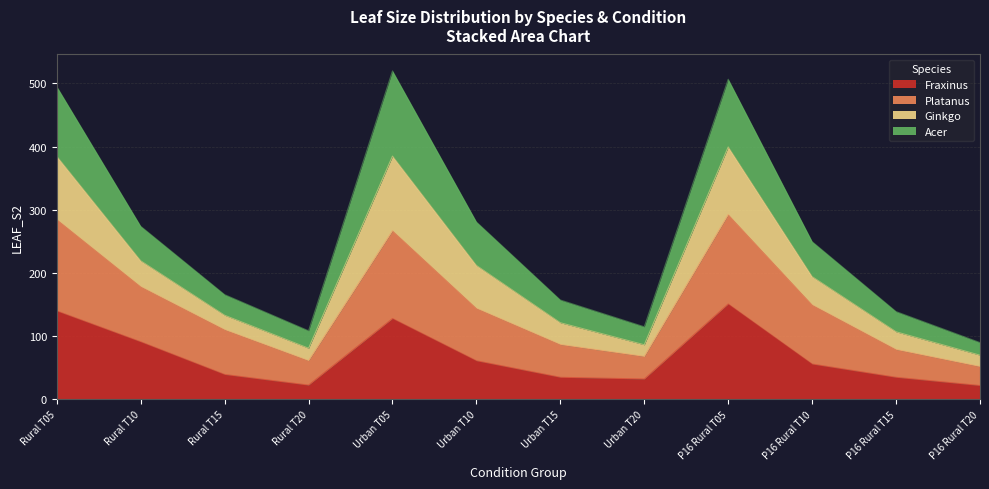

What is the total value across all series at P16 Rural T10?

249.7